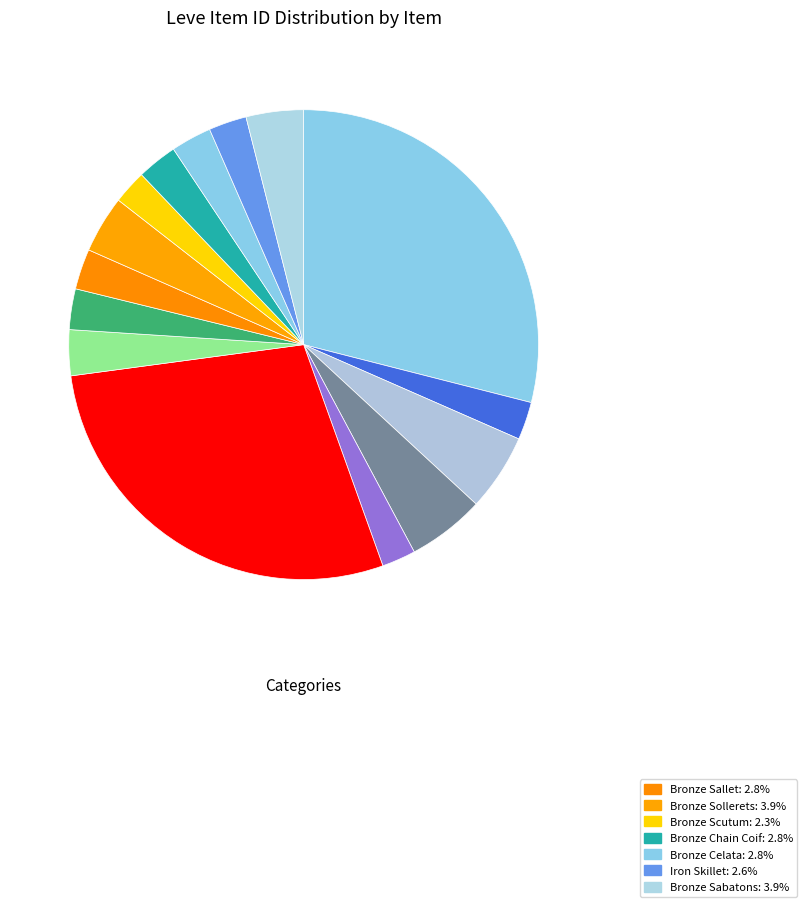

Which slice is the largest?

Bronze Ingot